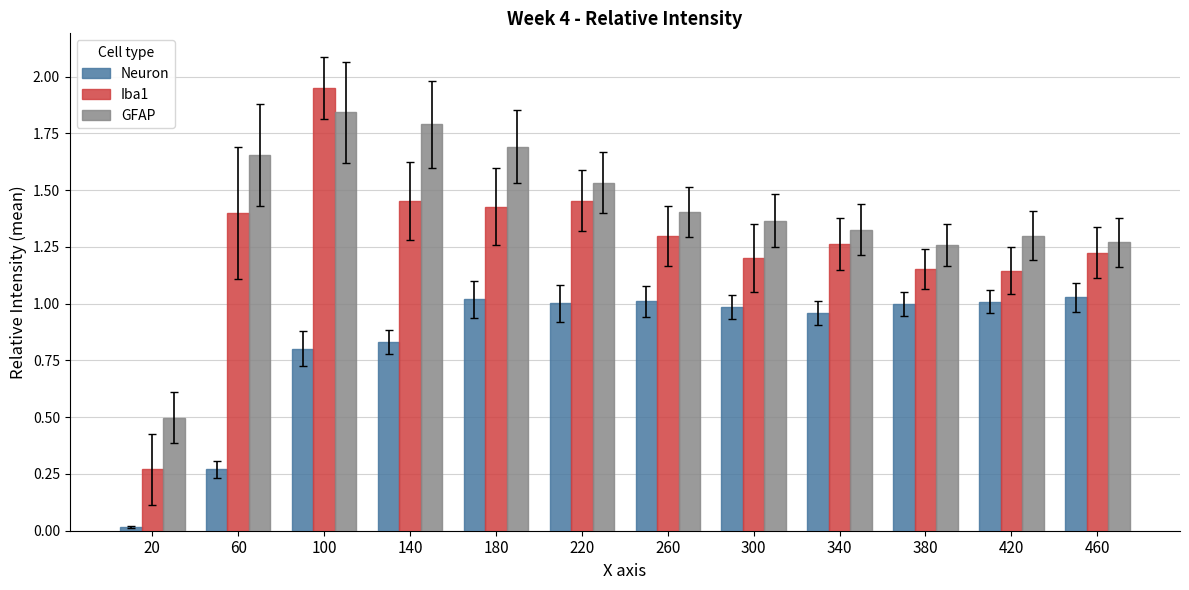

The Neuron series shows 1.0 at 180. True or false?

True